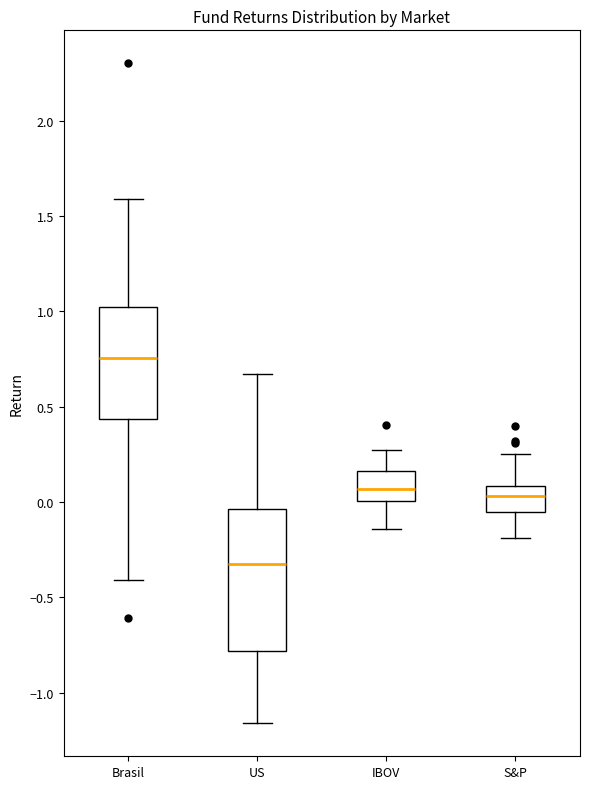

Comparing the boxes themselves (not the whiskers), which one is the tallest?

US